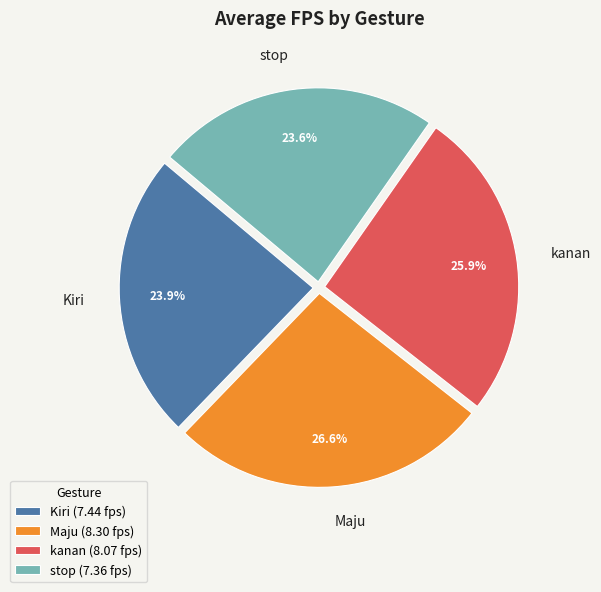

To the nearest percent, what portion does kanan represent?

26%